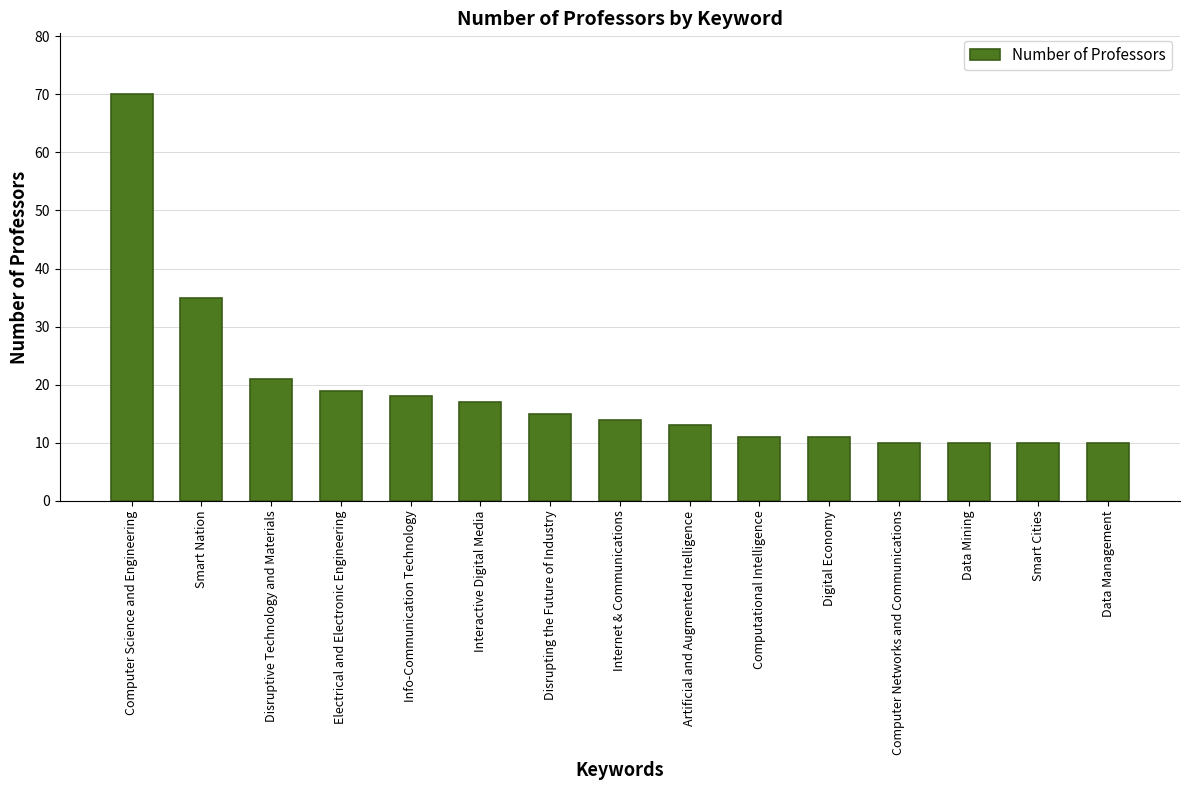

At which category does the chart reach its peak across all series?

Computer Science and Engineering